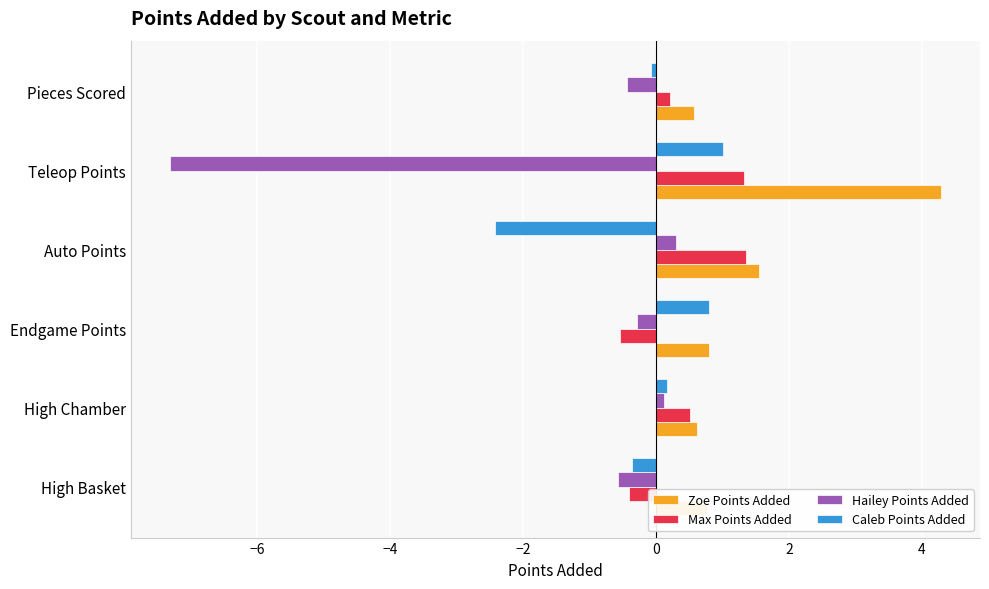

Rank the series by their maximum value, from lowest to highest.

Hailey Points Added, Caleb Points Added, Max Points Added, Zoe Points Added